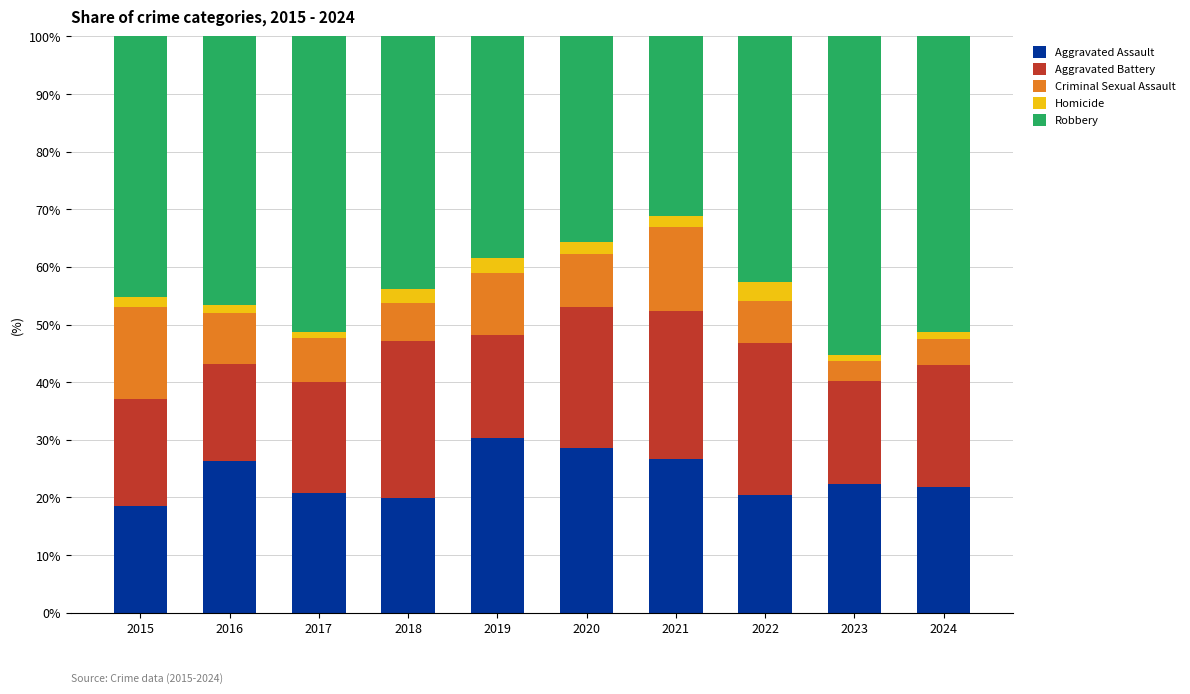

What is the difference between the maximum and minimum values in the Aggravated Assault series?

11.8